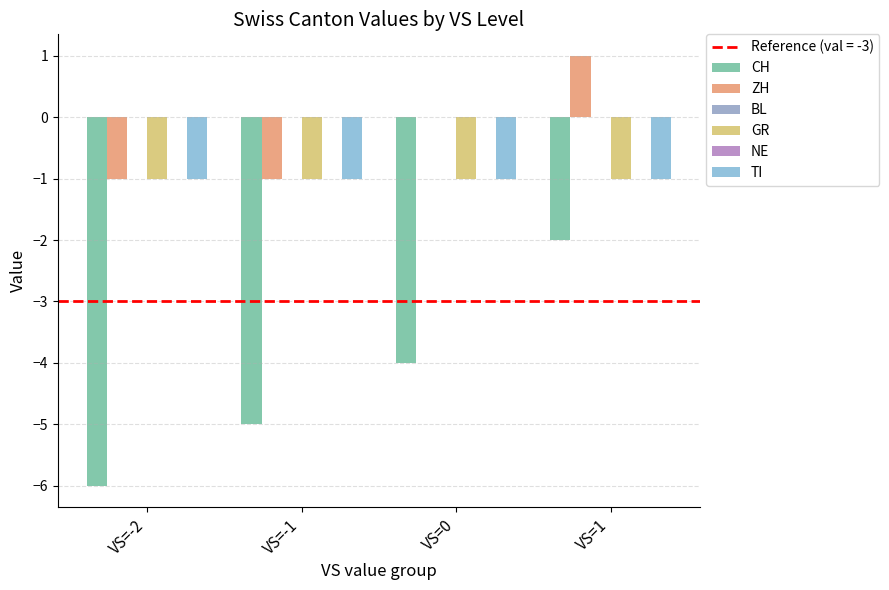

Which series changed the most between VS=-1 and VS=1?

CH